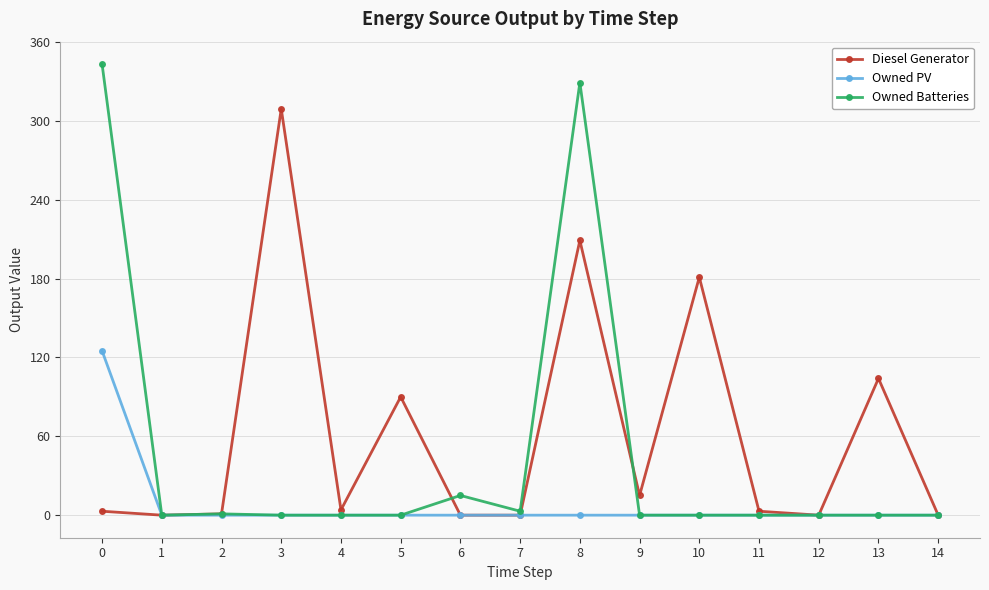

What is the greatest value displayed?

343